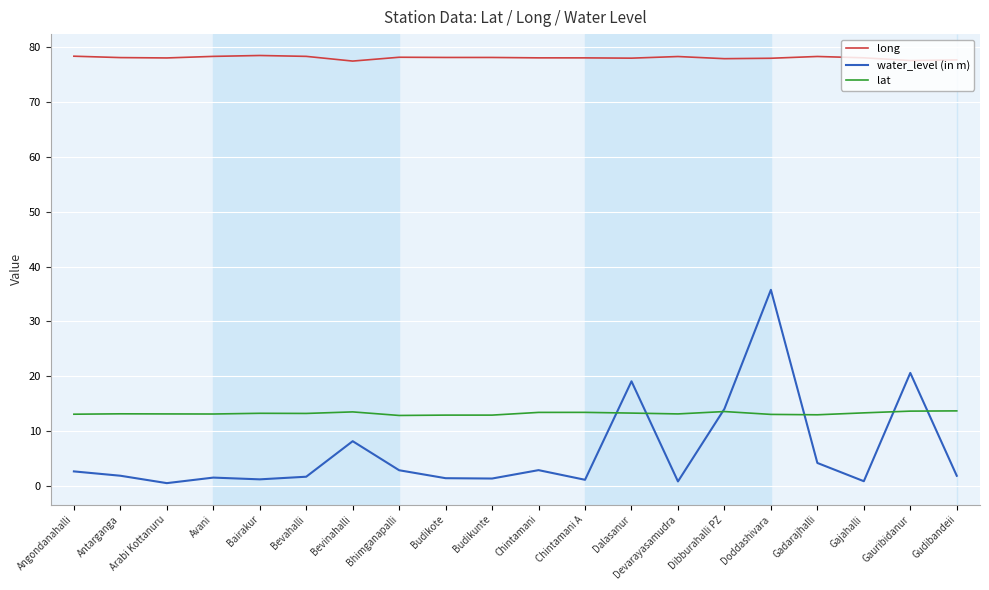

What is the difference between the second highest and minimum values in the long series?

0.9